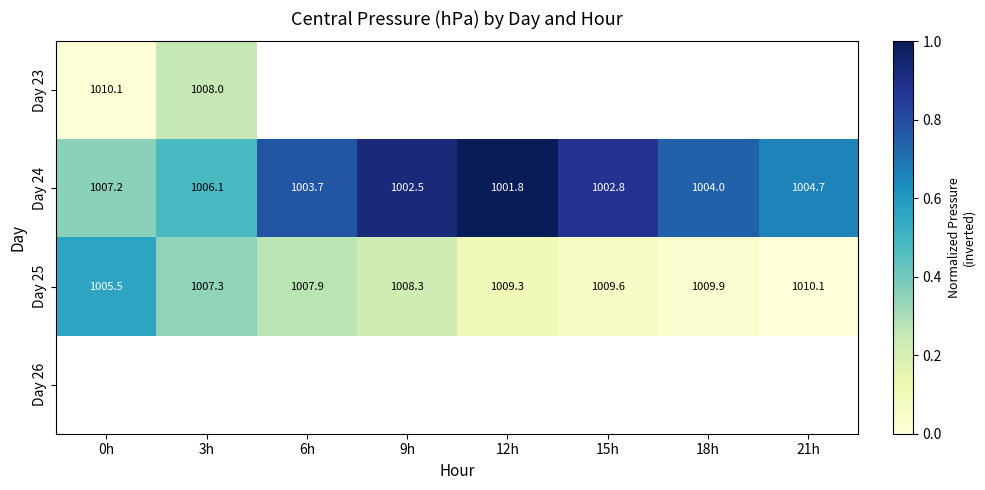

Count the number of data series in this chart.

4